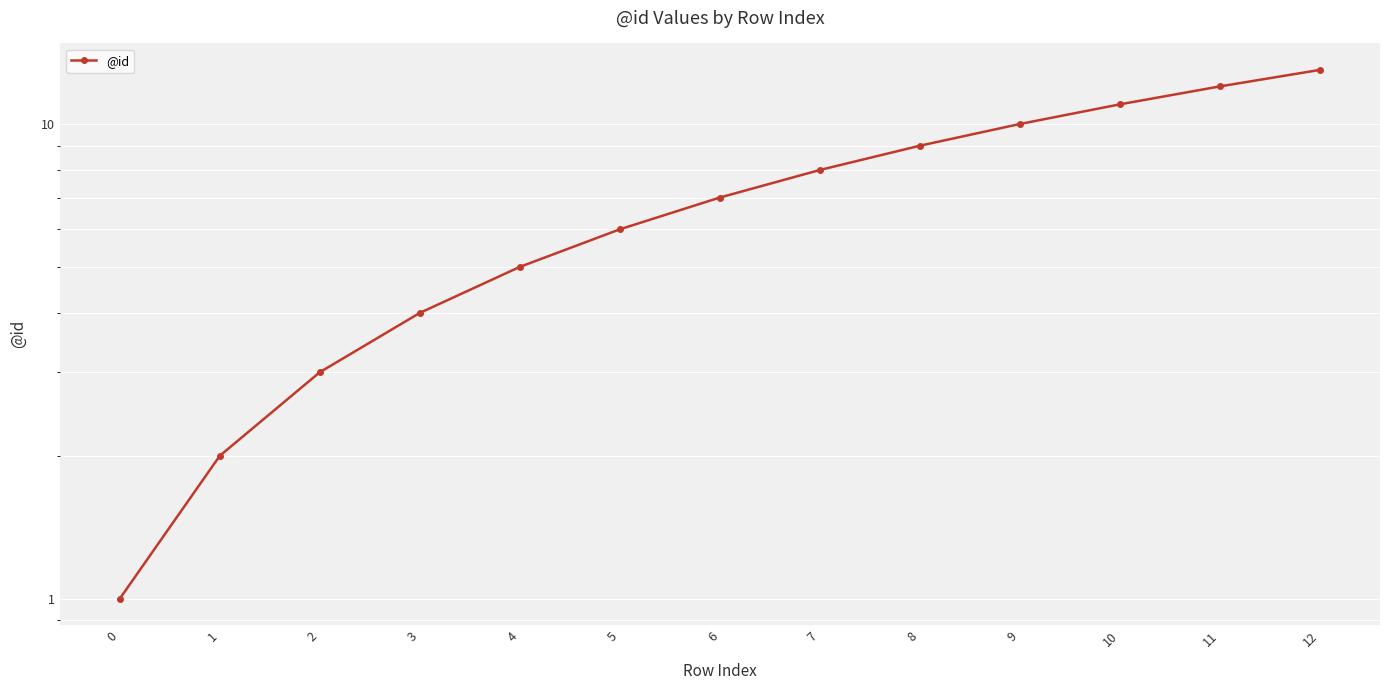

How many data points are less than 7?

6